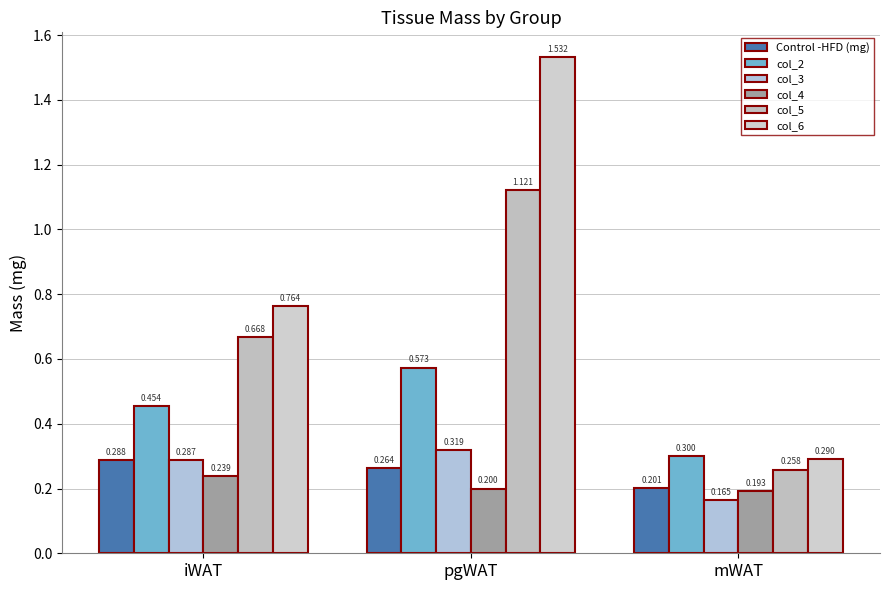

Which has a higher value, mWAT or pgWAT?

pgWAT